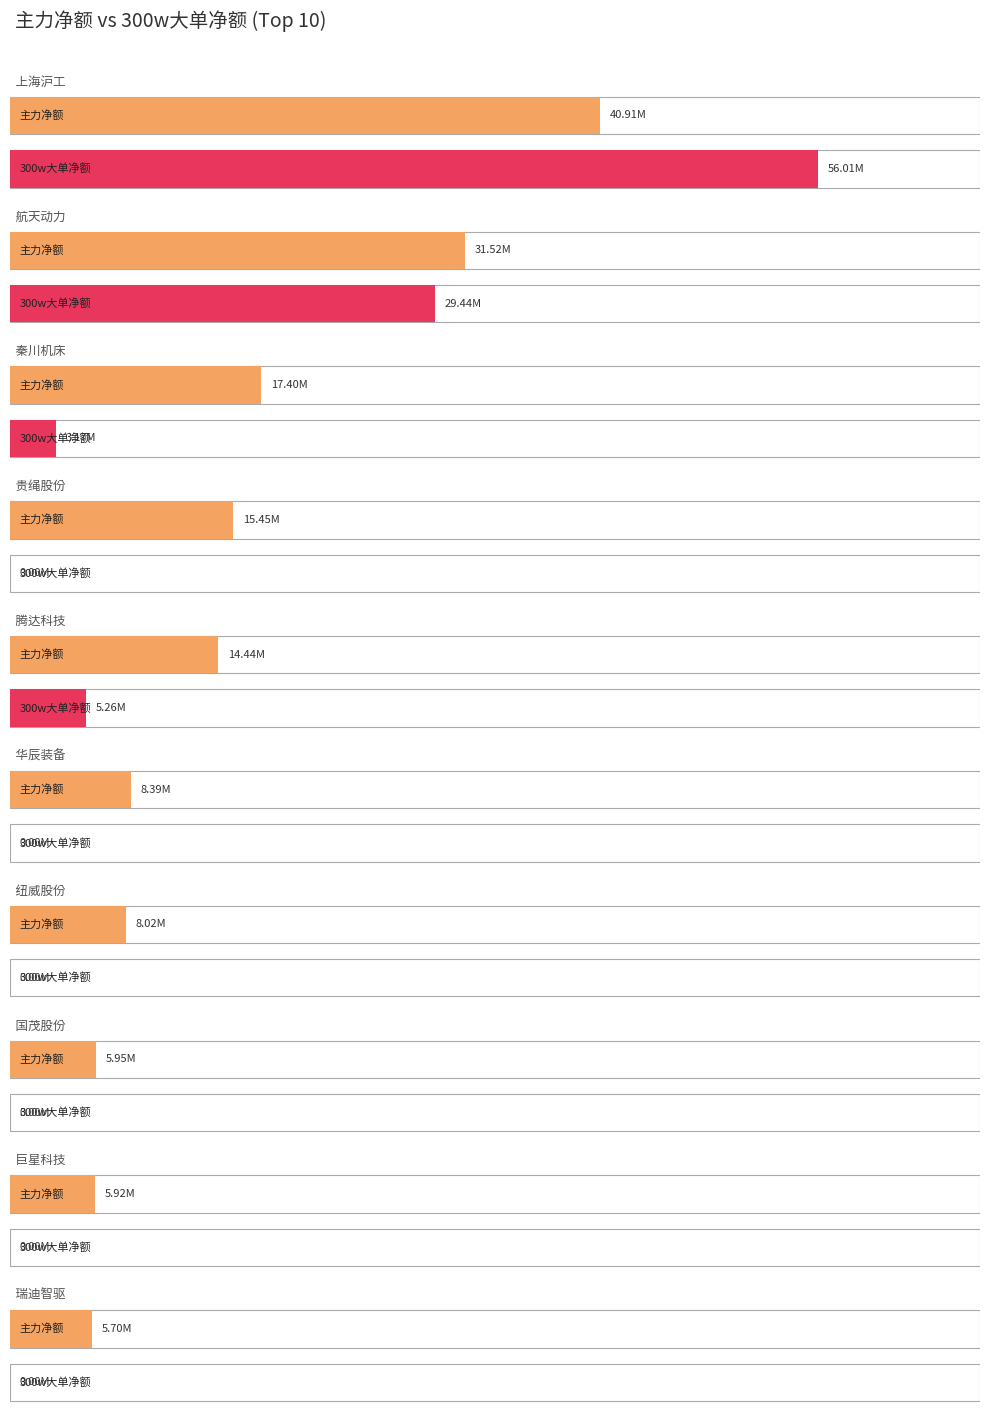

Reading left to right, list all the values displayed in this chart.

主力净额: 上海沪工=40908859	航天动力=31520323	秦川机床=17399131	贵绳股份=15446971	腾达科技=14443826	华辰装备=8386410	纽威股份=8017449	国茂股份=5952805	巨星科技=5919320	瑞迪智驱=5698613
300w大单净额: 上海沪工=56013736	航天动力=29438900	秦川机床=3174531	贵绳股份=0	腾达科技=5255999	华辰装备=0	纽威股份=0	国茂股份=0	巨星科技=0	瑞迪智驱=0